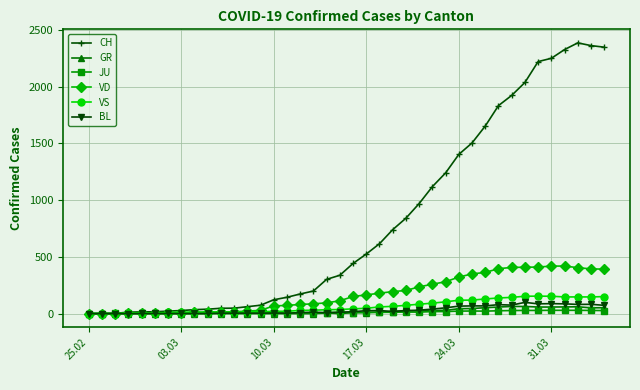

What is the greatest value displayed?

2386